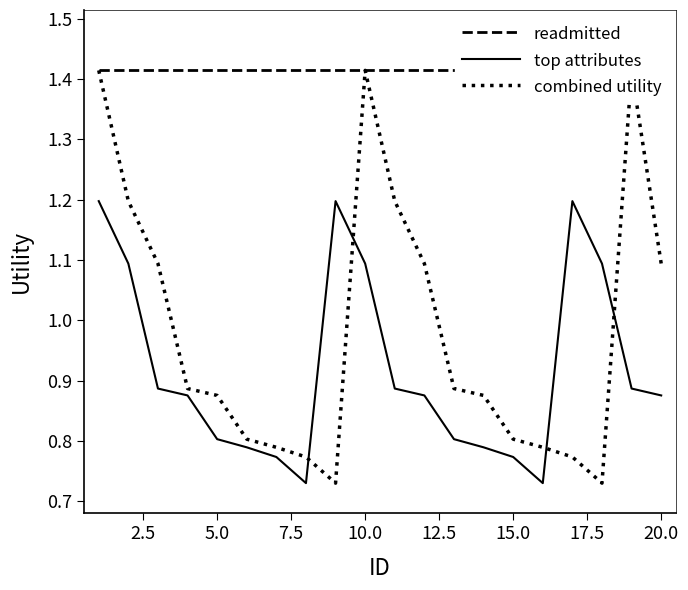

The top attributes series shows 1.2 at 20.0. True or false?

False